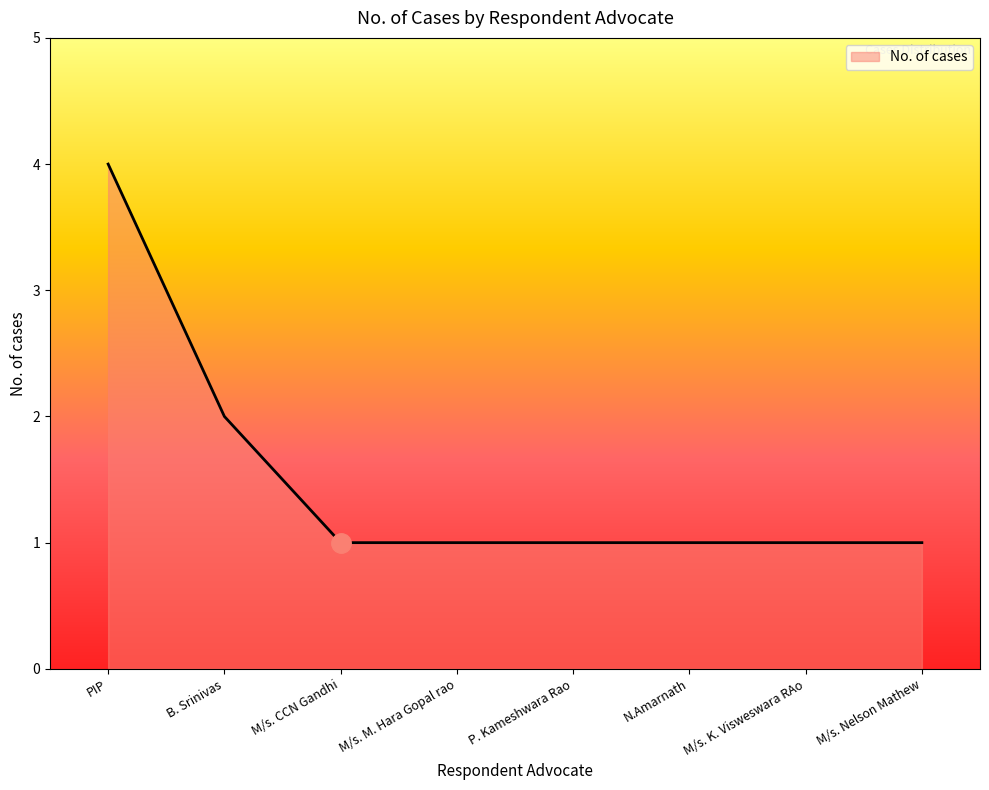

True or false: the data shows 1 at M/s. M. Hara Gopal rao.

True